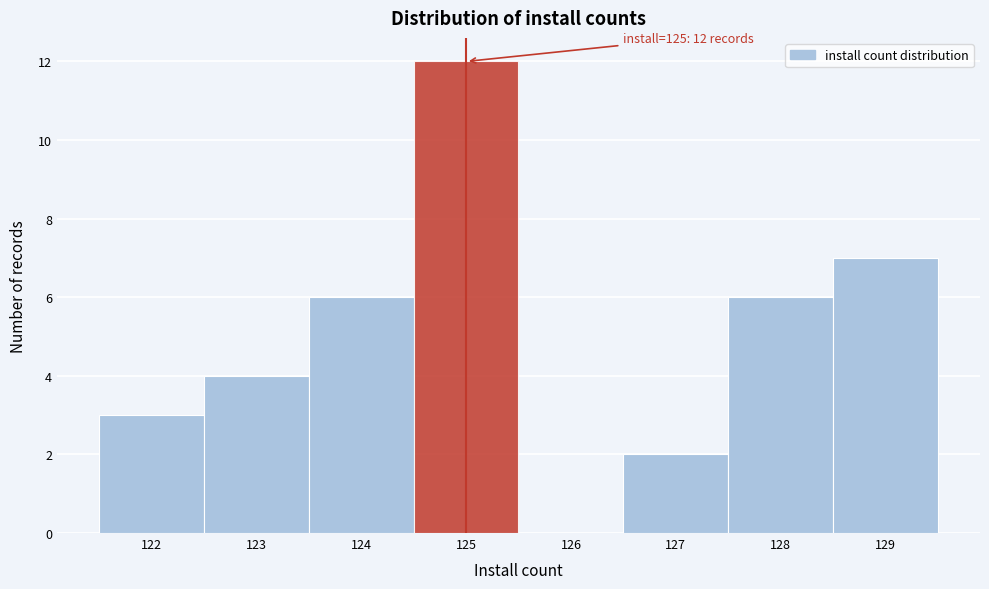

Which range on the x-axis has the tallest bar?

124.5 to 125.5